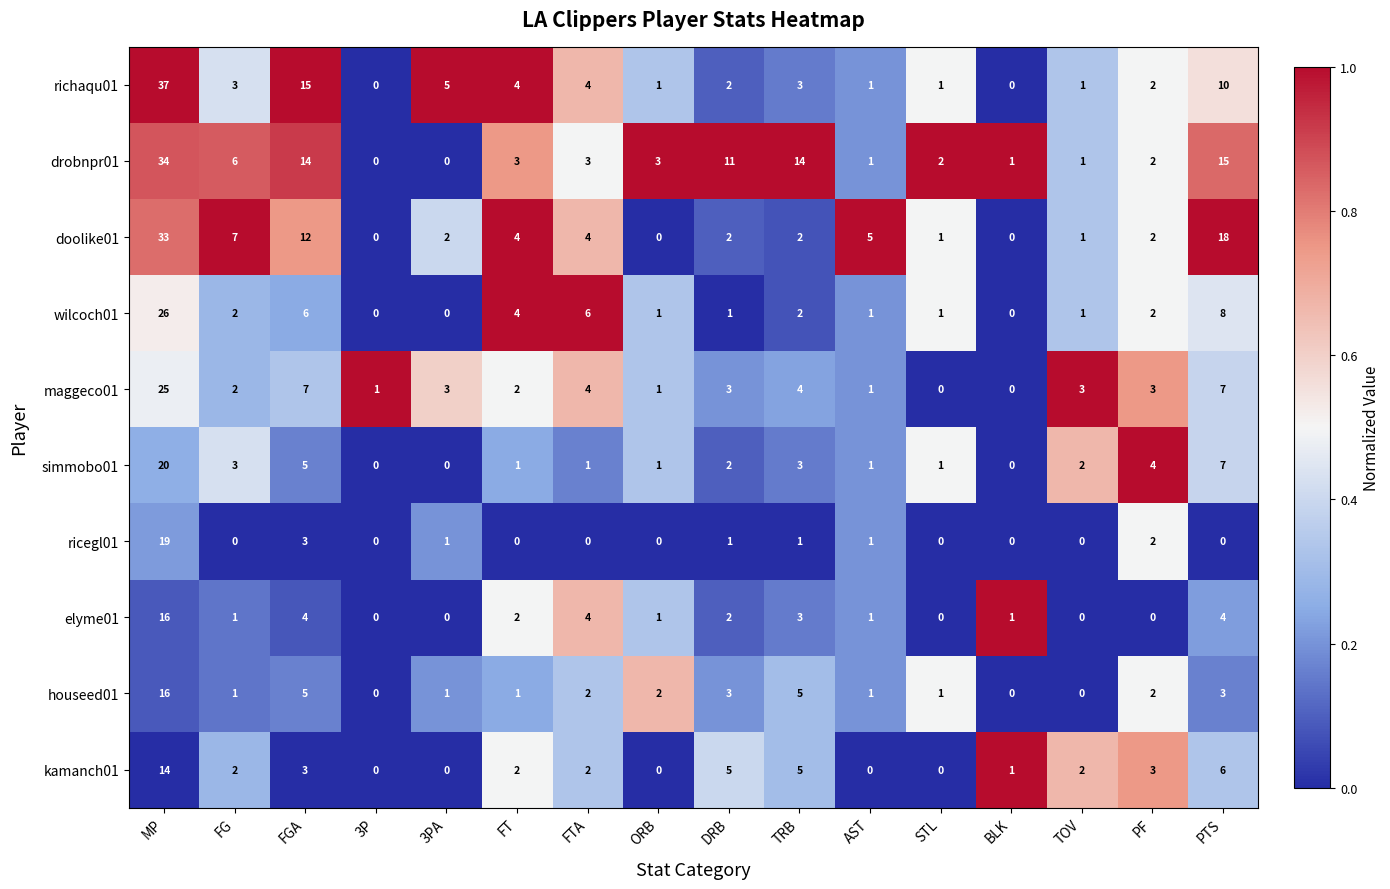

The value of houseed01 at 3P is 10. True or false?

False